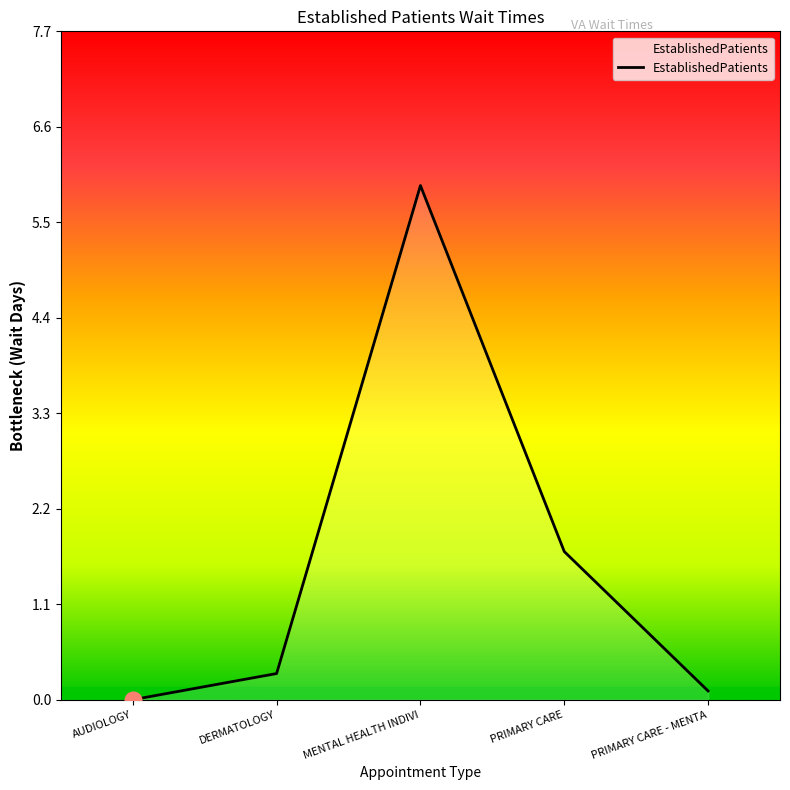

Rank the categories by value from highest to lowest.

MENTAL HEALTH INDIVI, PRIMARY CARE, DERMATOLOGY, PRIMARY CARE - MENTA, AUDIOLOGY